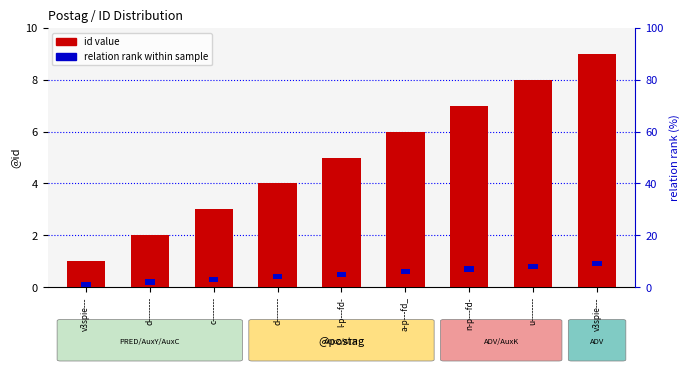

What are all the series names shown in the legend?

id value, relation rank within sample